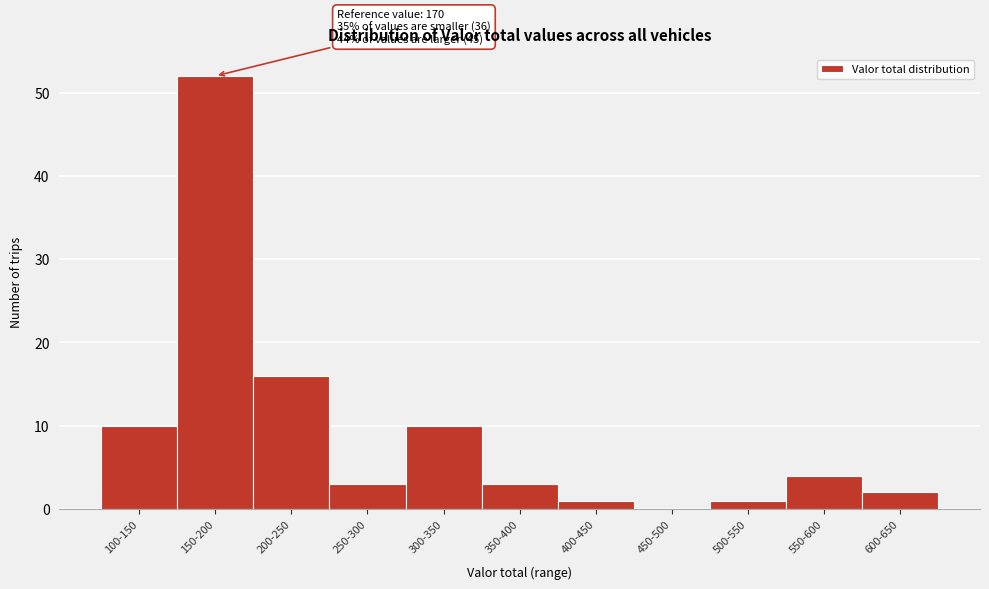

Reading right to left, extract all data points from this chart.

600-650=2	550-600=4	500-550=1	450-500=0	400-450=1	350-400=3	300-350=10	250-300=3	200-250=16	150-200=52	100-150=10